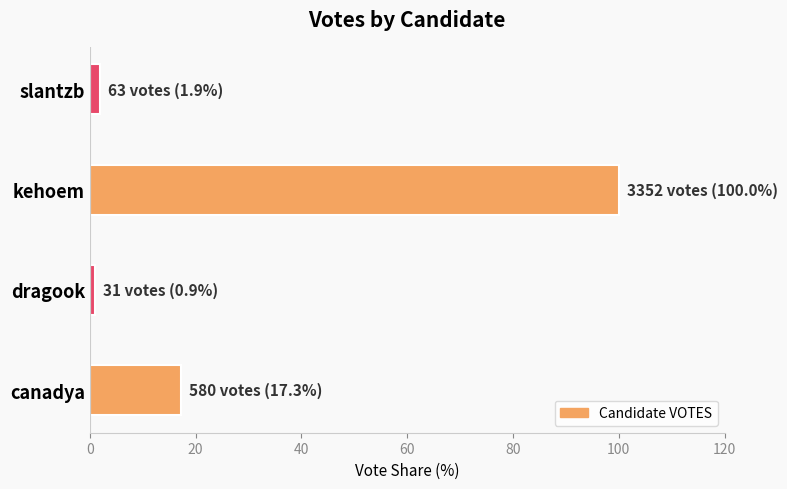

At which category does the chart reach its peak across all series?

kehoem